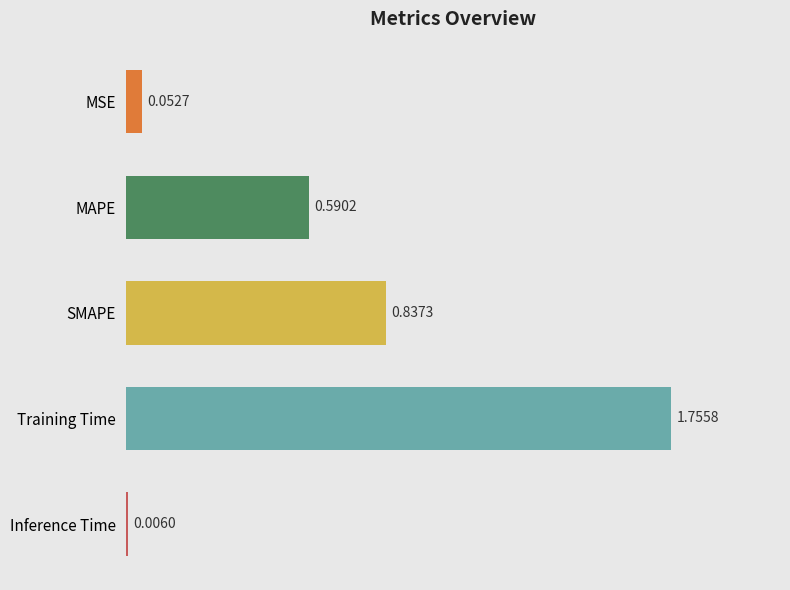

What is the change in value from Training Time to Inference Time?

-1.7